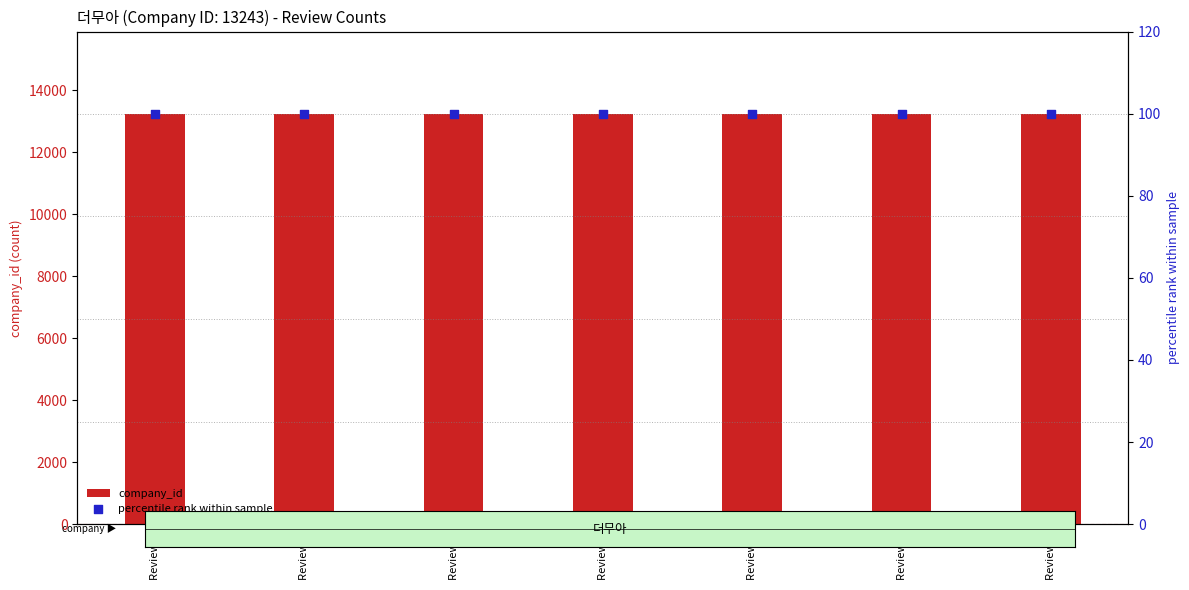

Which series contains the highest Y value?

company_id